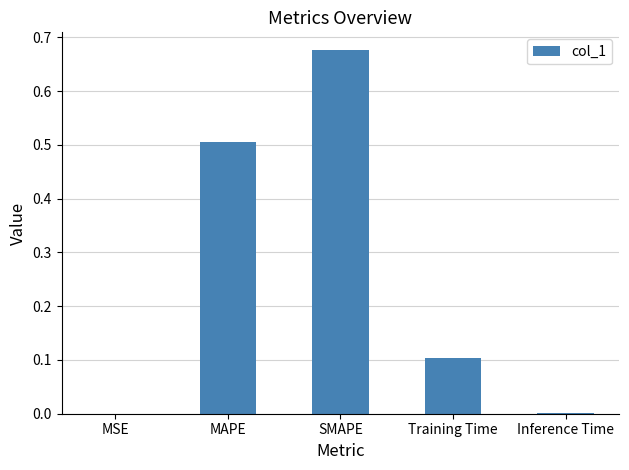

What is the change in value from SMAPE to Training Time?

-0.6